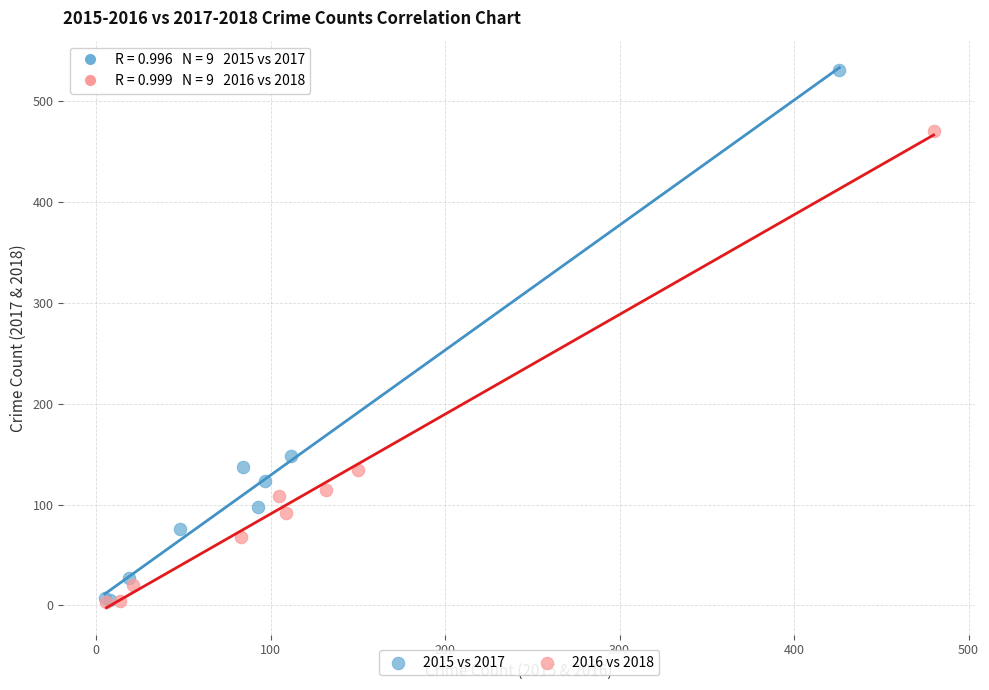

Which series has the largest Y range (max minus min)?

2015 vs 2017